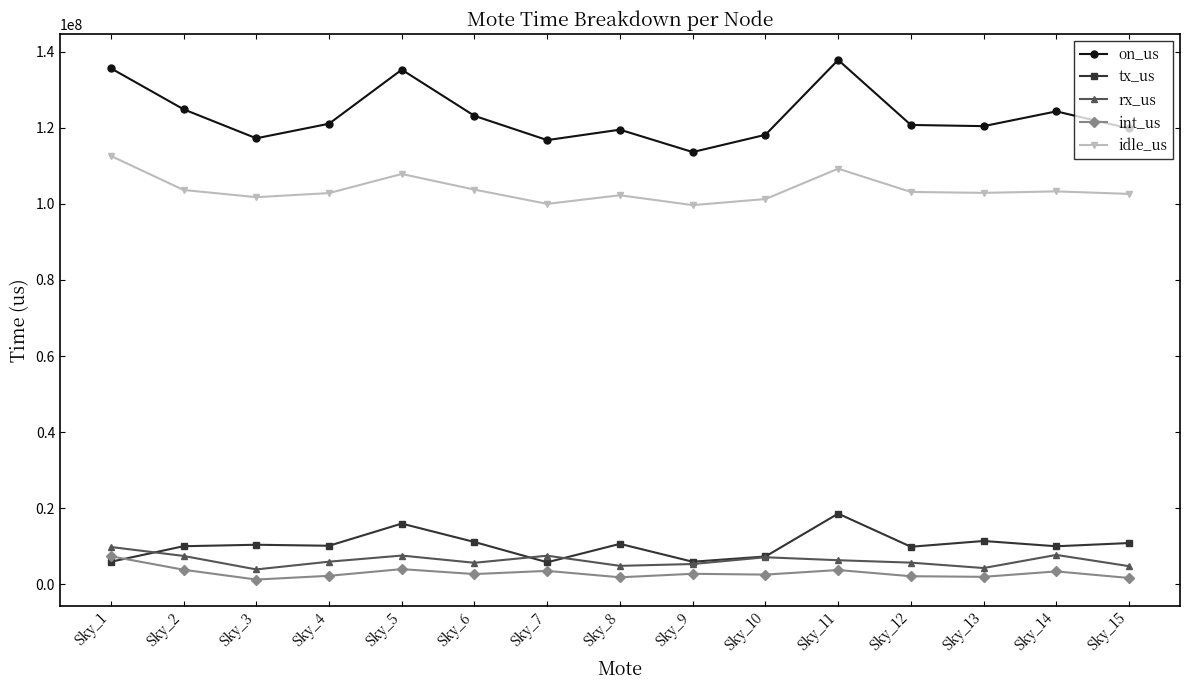

At which category does the chart reach its peak across all series?

Sky_11